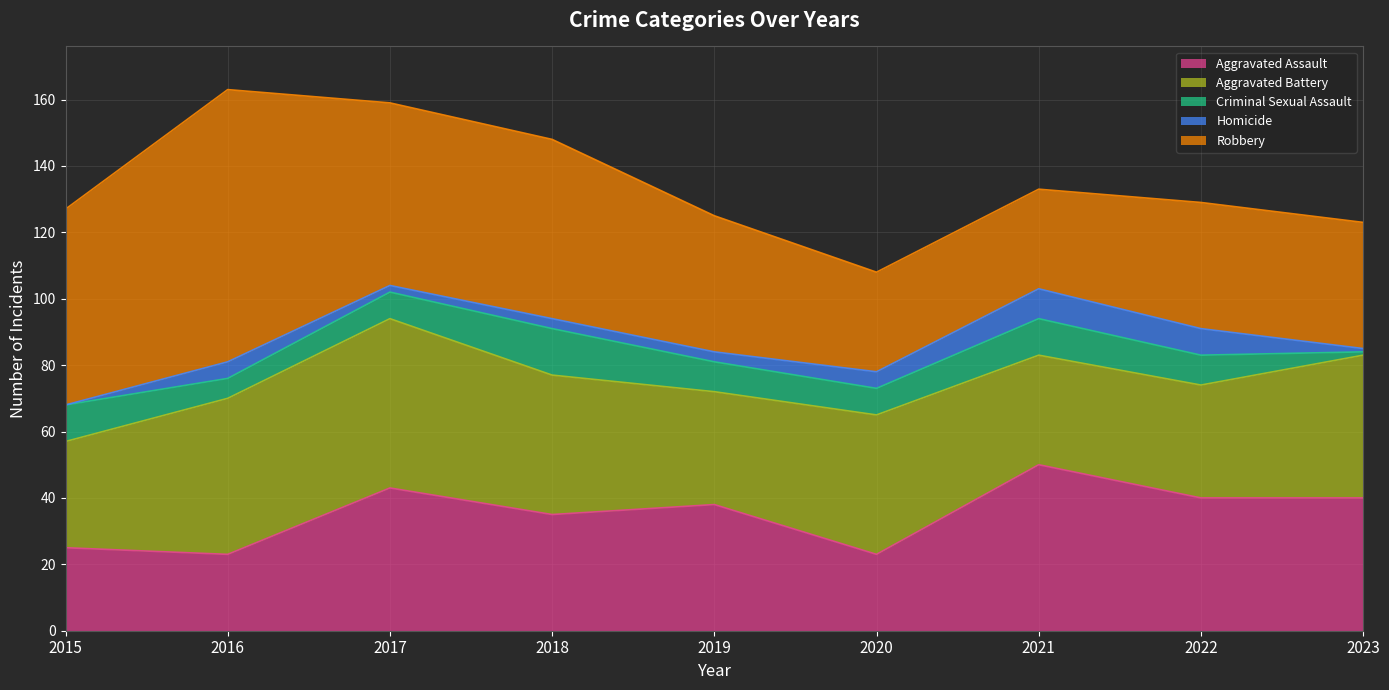

How many lines are shown in the chart?

5